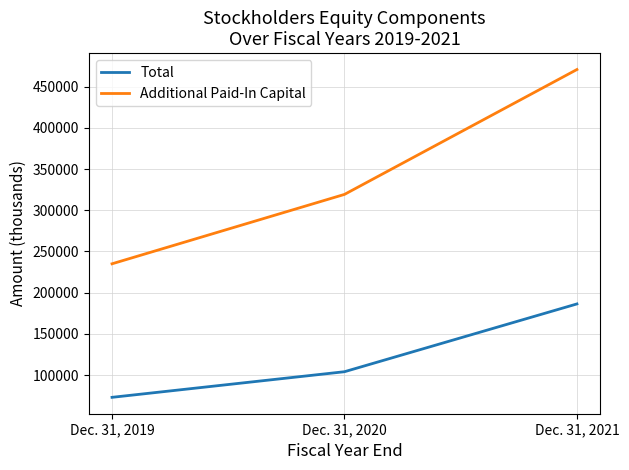

How many series are shown in this chart?

2